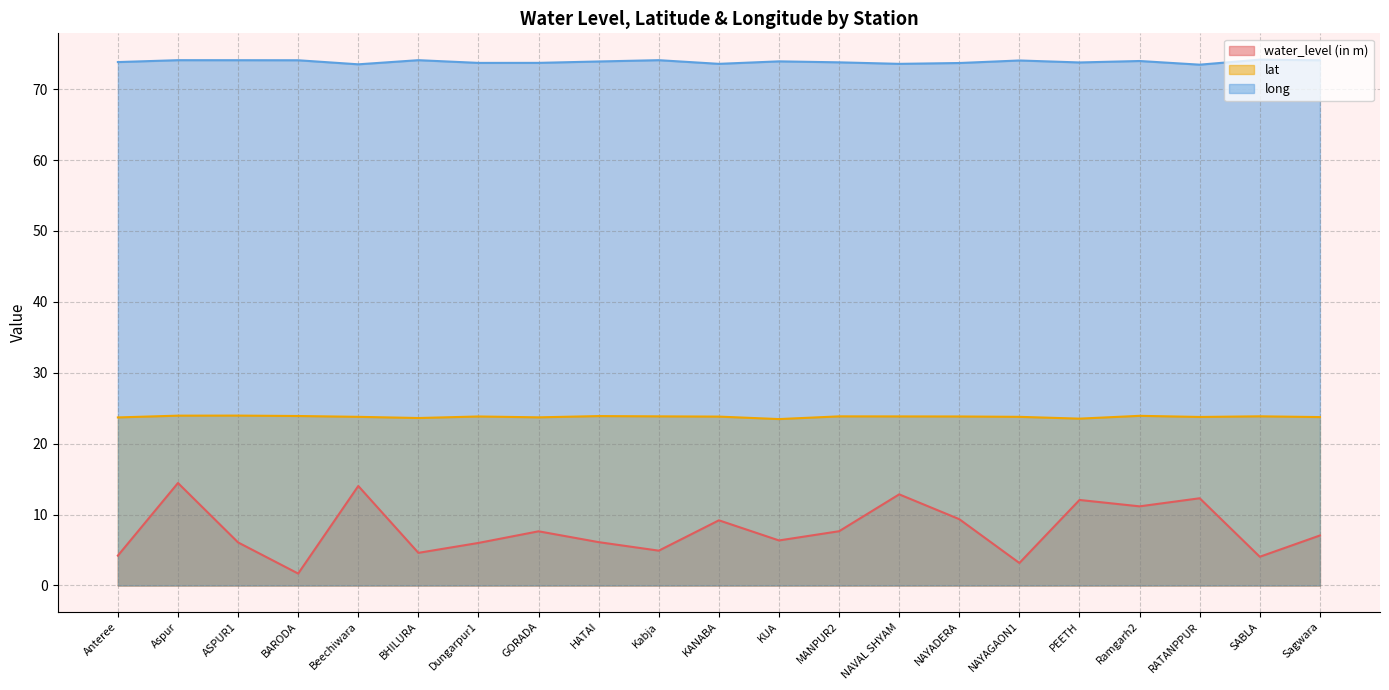

True or false: lat and long cross at least once.

False